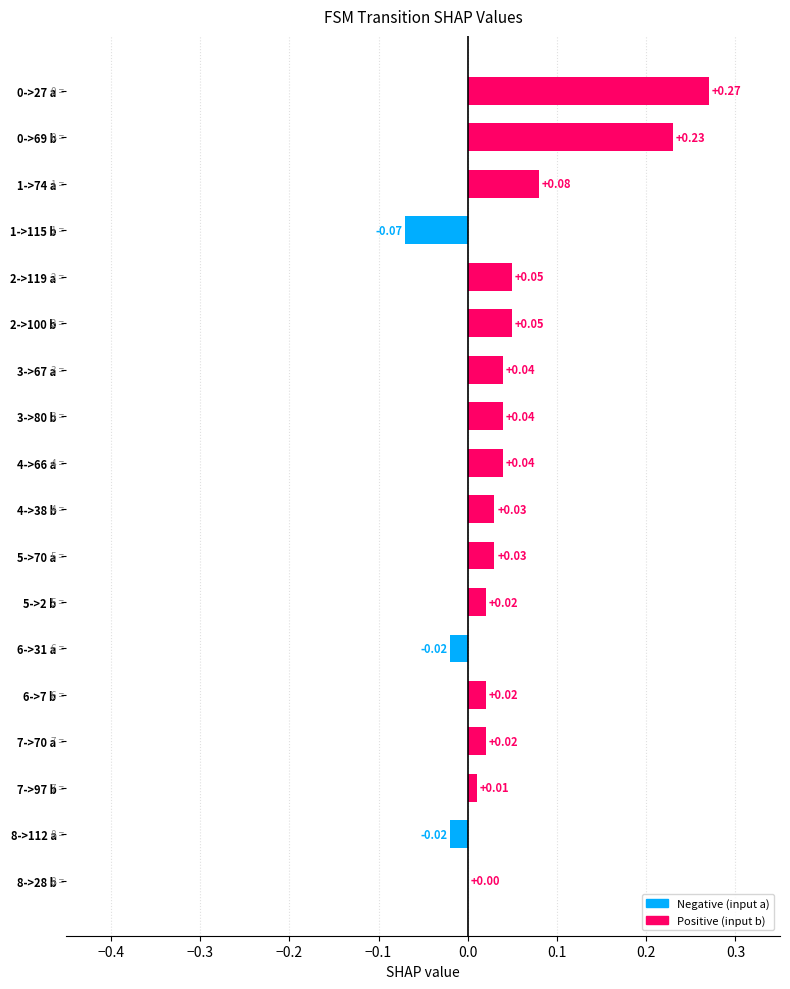

Between 5->2 b and 4->66 a, which is larger?

4->66 a